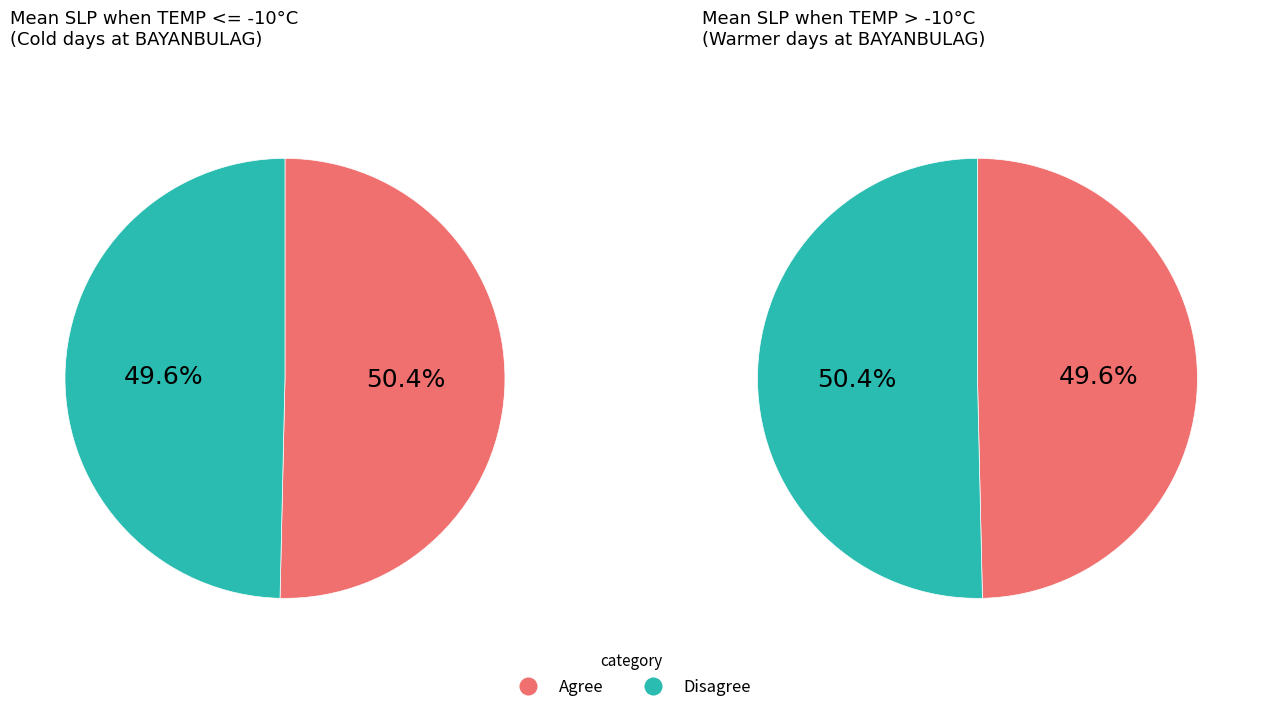

How many slices are in this pie chart?

2